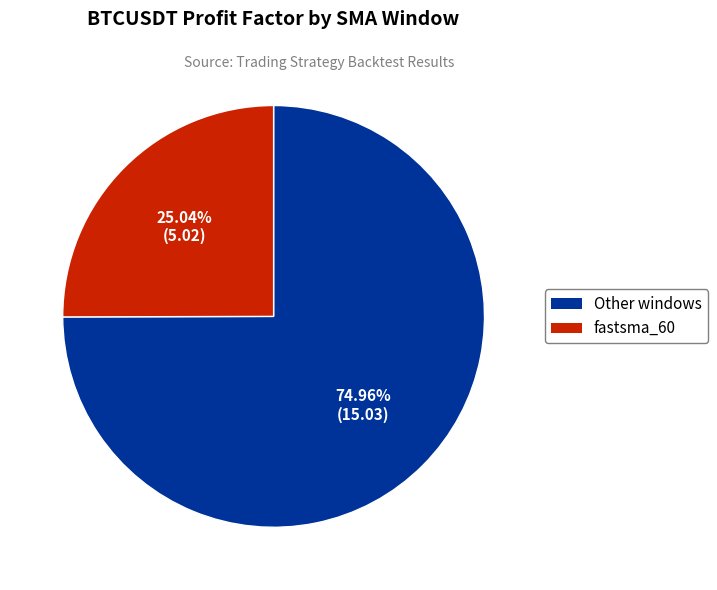

Is there a majority slice in this chart?

Yes